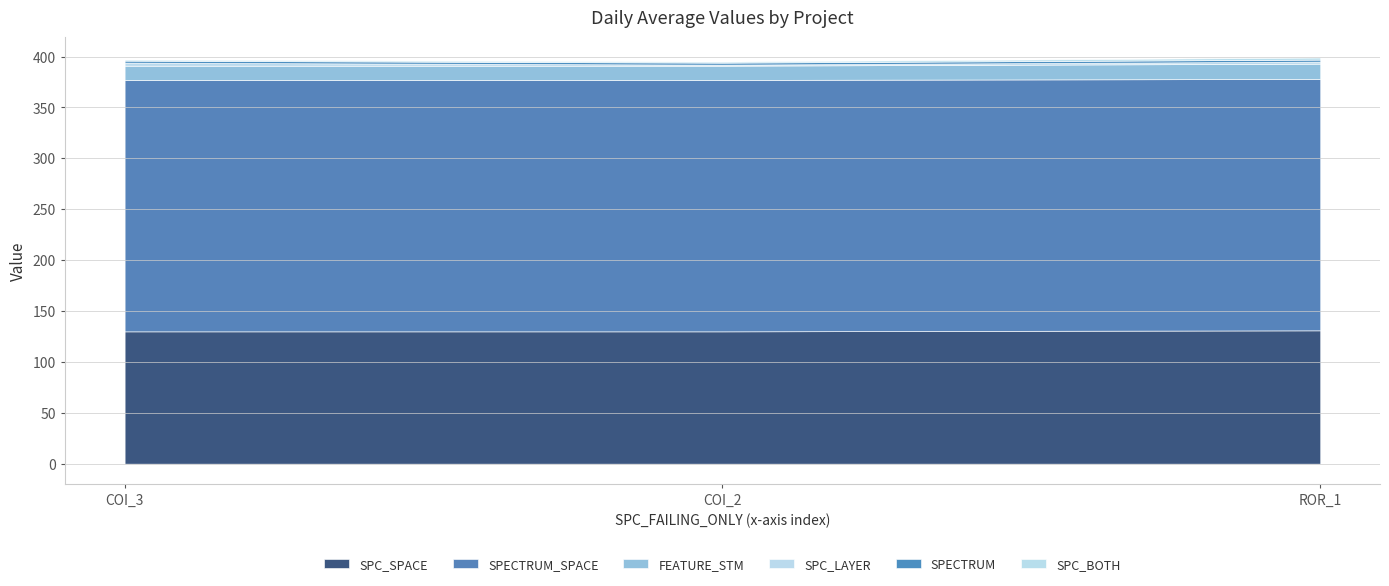

Which series changed the most between AutoResponder.EmailSystem.Client.COI_3 and Forward.EmailSystem.Client.ROR_1?

SPC_LAYER